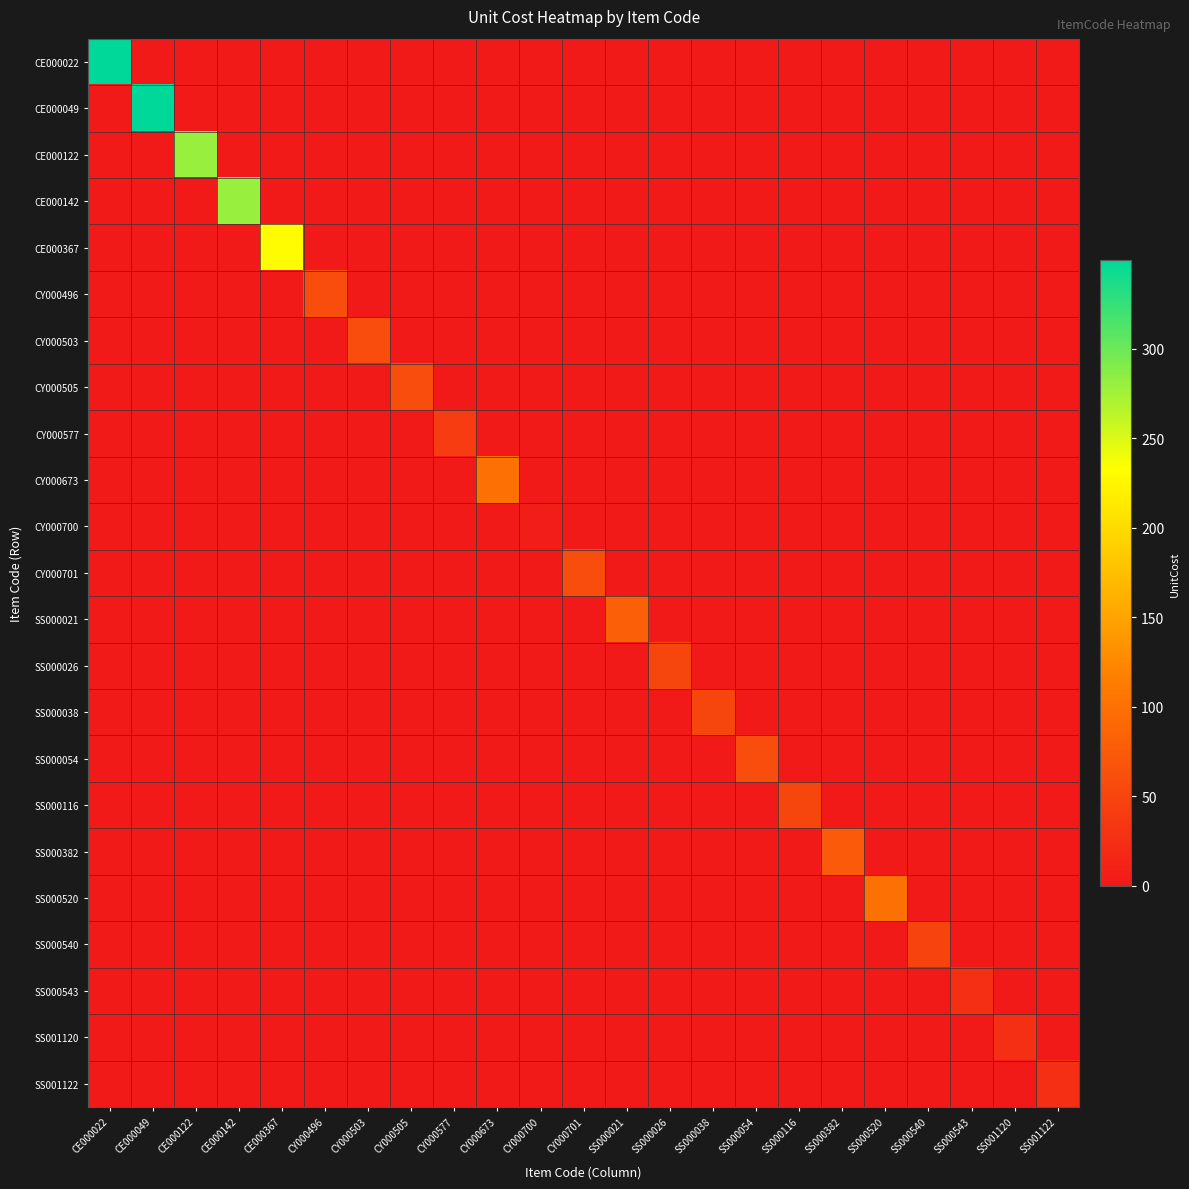

What is the total value across all series at SS000054?

60.0